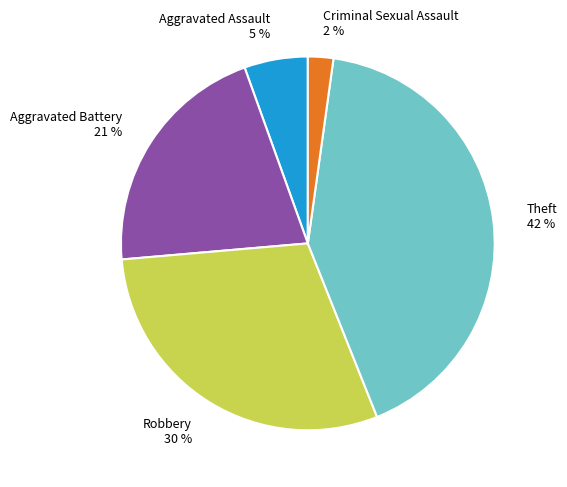

Do Theft 42 % and Robbery 30 % together represent more than half of the pie?

Yes